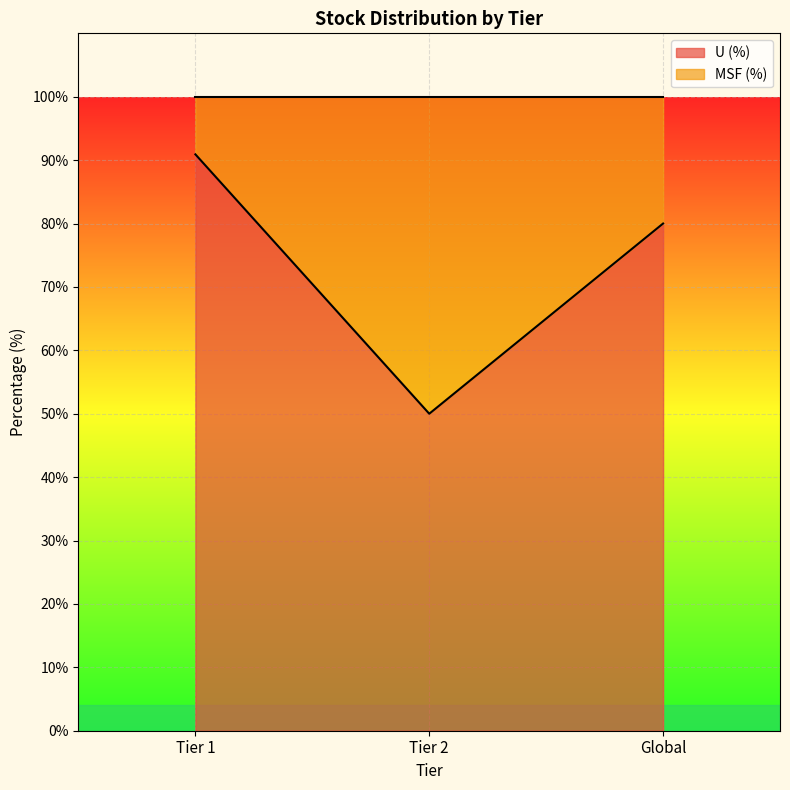

Which category has the lowest value across all series?

Tier 1